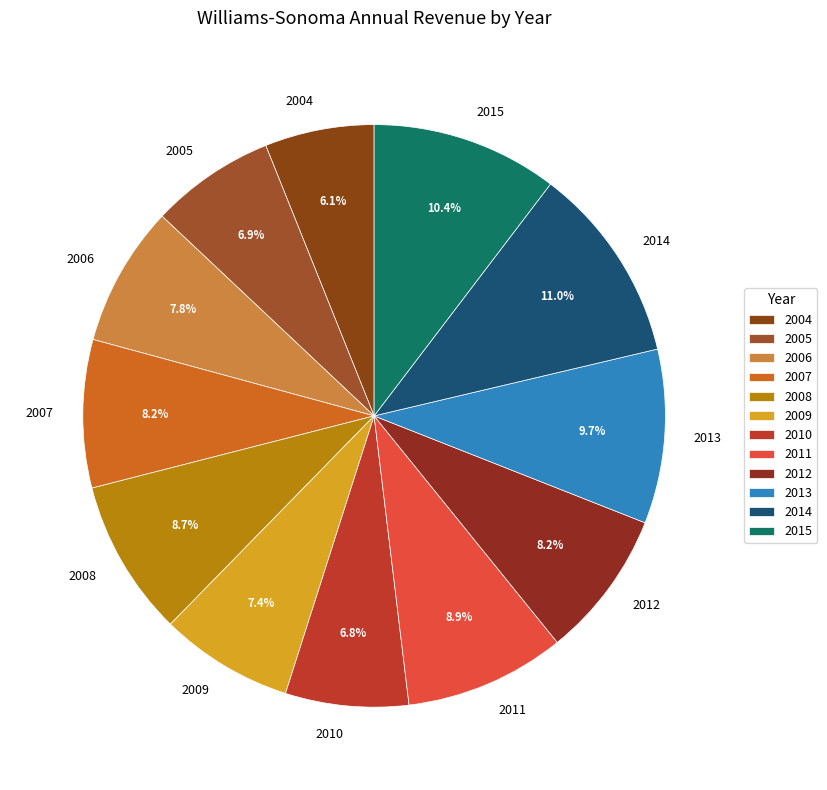

What is the smallest slice in the pie chart?

2004